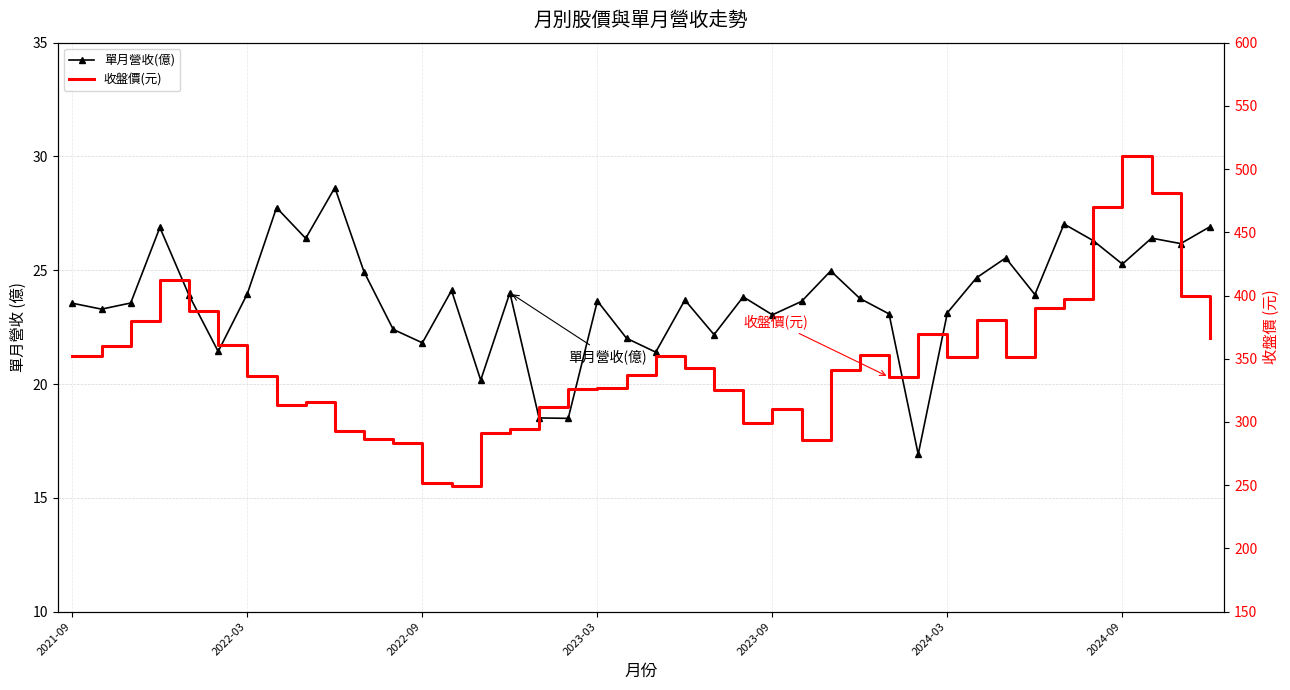

Read the 單月營收(億) value at 15.

24.0